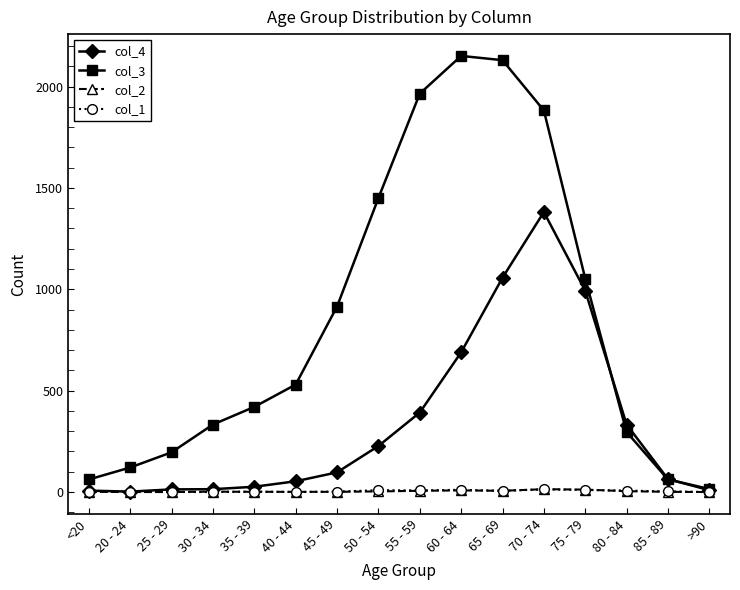

What is the value of the col_3 point at the 6th from the left?

530